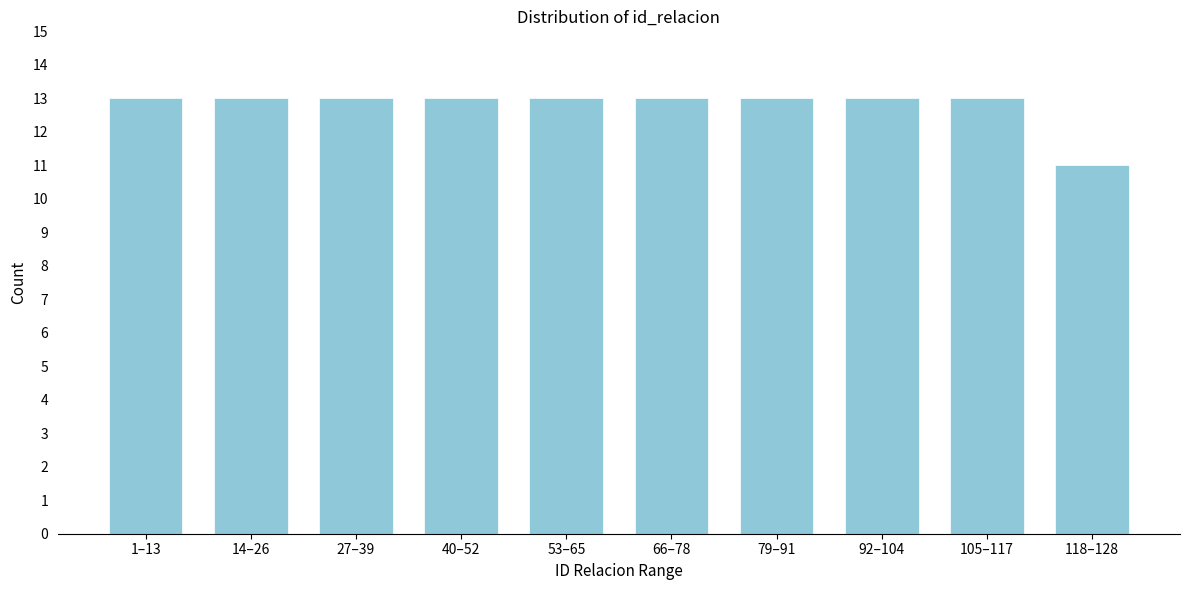

Reading left to right, list all the values displayed in this chart.

13	13	13	13	13	13	13	13	13	11